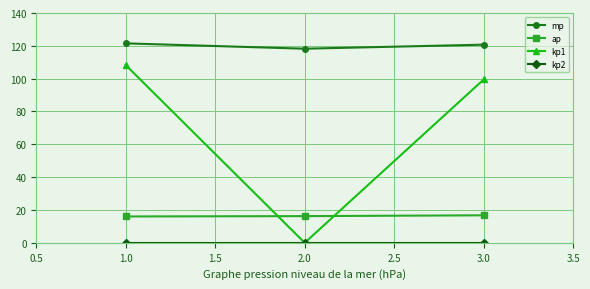

Which series has the largest range (max minus min)?

kp1